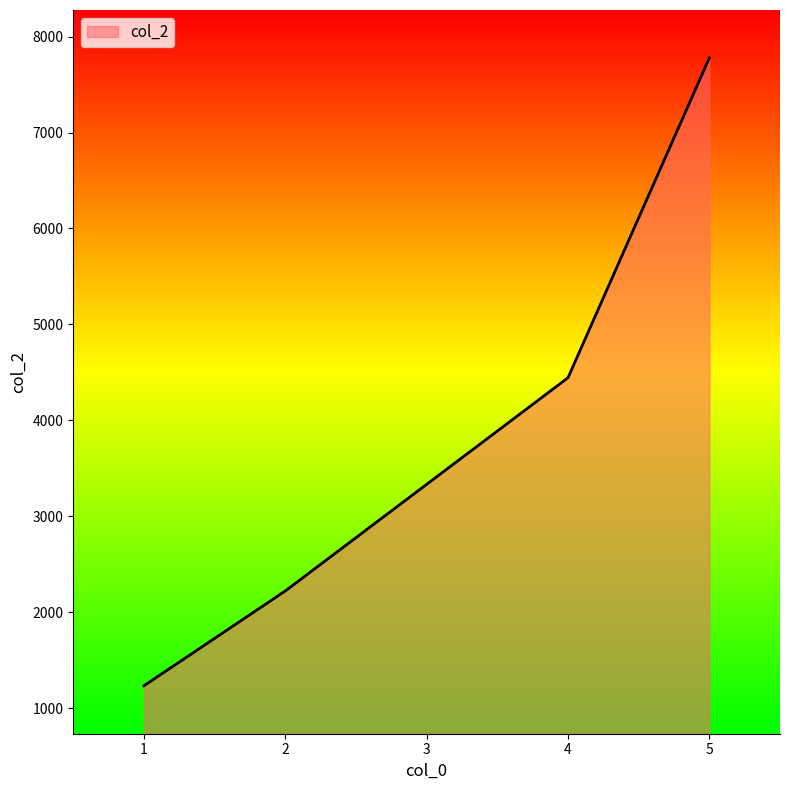

The value at 3 is 3333. True or false?

True